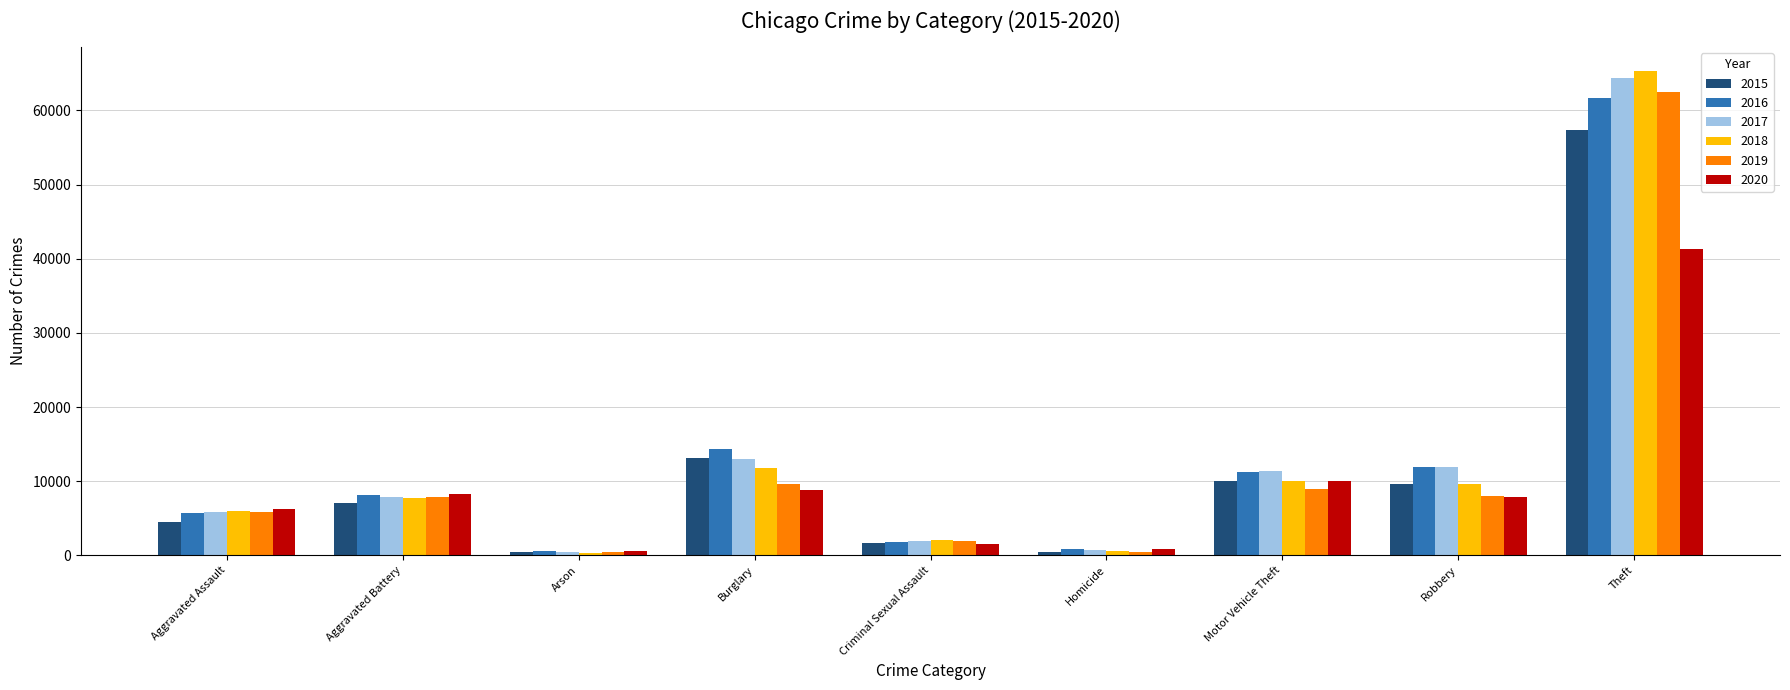

Which series changed the most between Criminal Sexual Assault and Theft?

2018